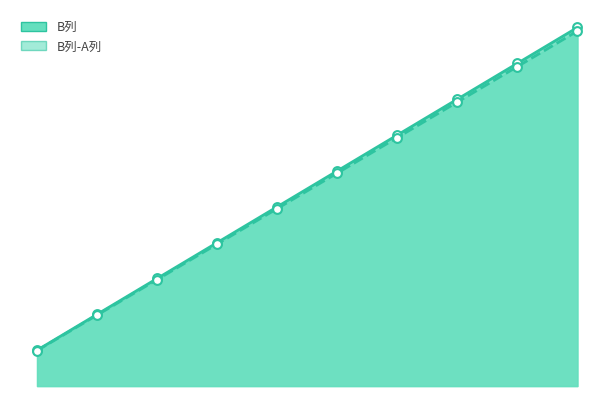

Which series has the largest total across all categories?

B列